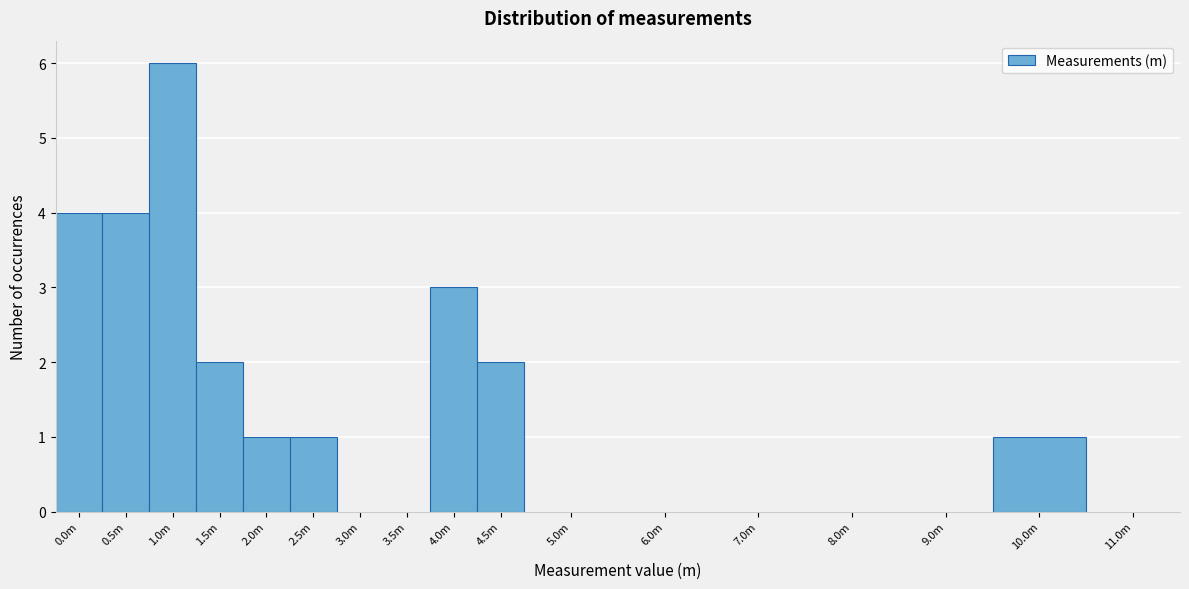

Reading left to right, transcribe all the data shown in this chart.

0.0m=4	0.5m=4	1.0m=6	1.5m=2	2.0m=1	2.5m=1	3.0m=0	3.5m=0	4.0m=3	4.5m=2	5.0m=0	6.0m=0	7.0m=0	8.0m=0	9.0m=0	10.0m=1	11.0m=0